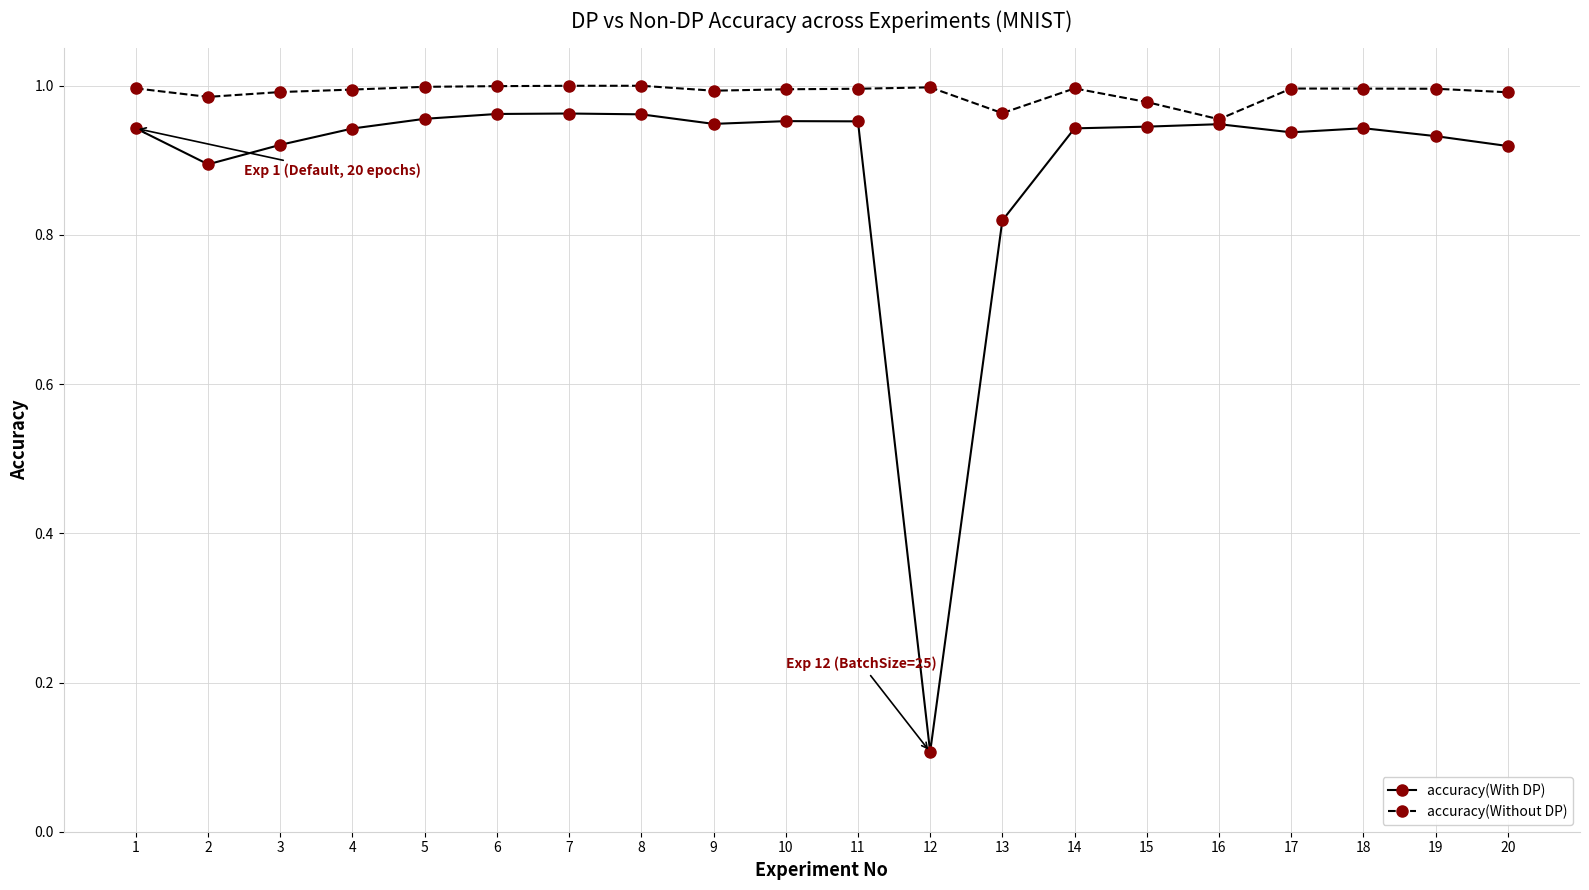

At which category does the chart reach its minimum across all series?

12